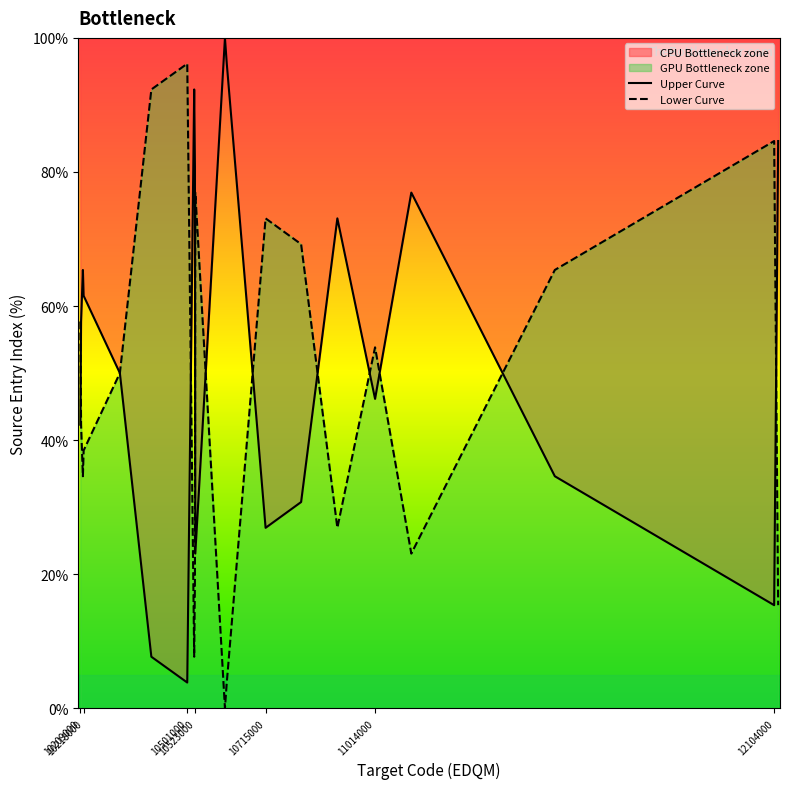

What is the lowest value of the Upper Curve series?

3.8